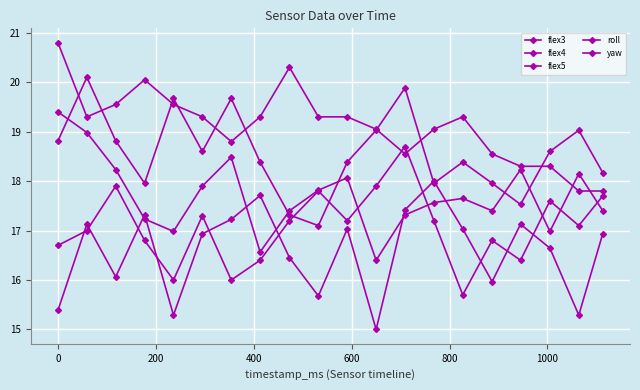

How many distinct data groups are displayed?

5